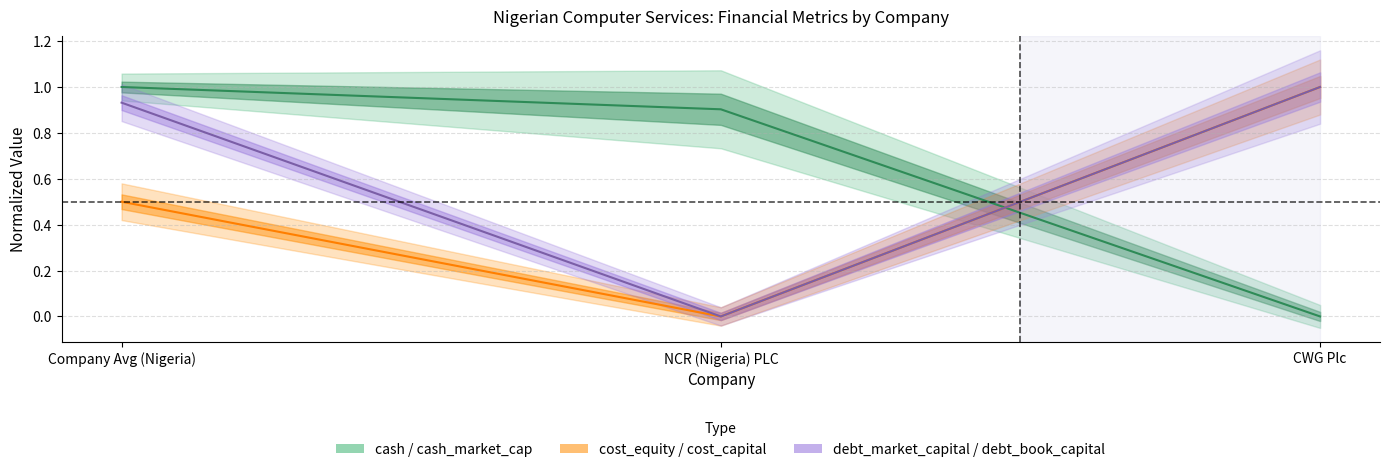

Reading left to right, extract all data points from this chart.

cash: Company Avg (Nigeria)=1.0	NCR (Nigeria) PLC=0.9	CWG Plc=0.0
cost_equity: Company Avg (Nigeria)=0.5	NCR (Nigeria) PLC=0.0	CWG Plc=1.0
debt_market_capital: Company Avg (Nigeria)=0.9	NCR (Nigeria) PLC=0.0	CWG Plc=1.0